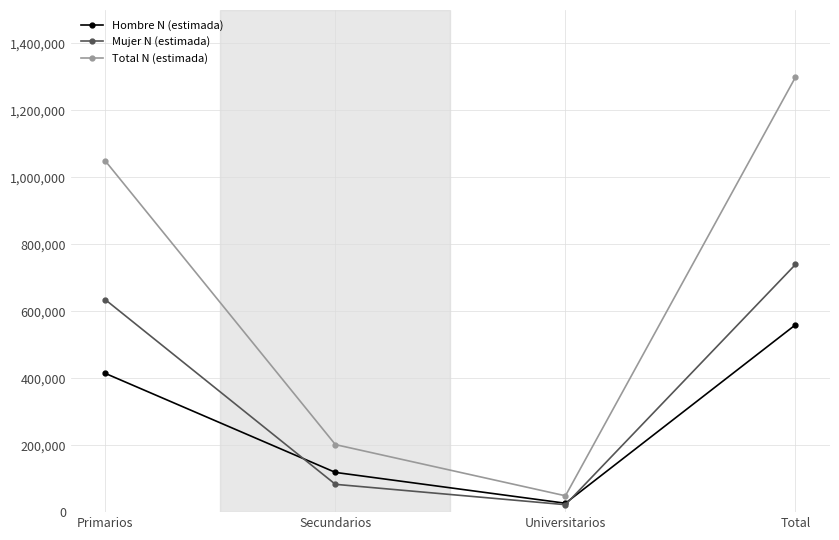

What is the total value across all series at Total?

2599004